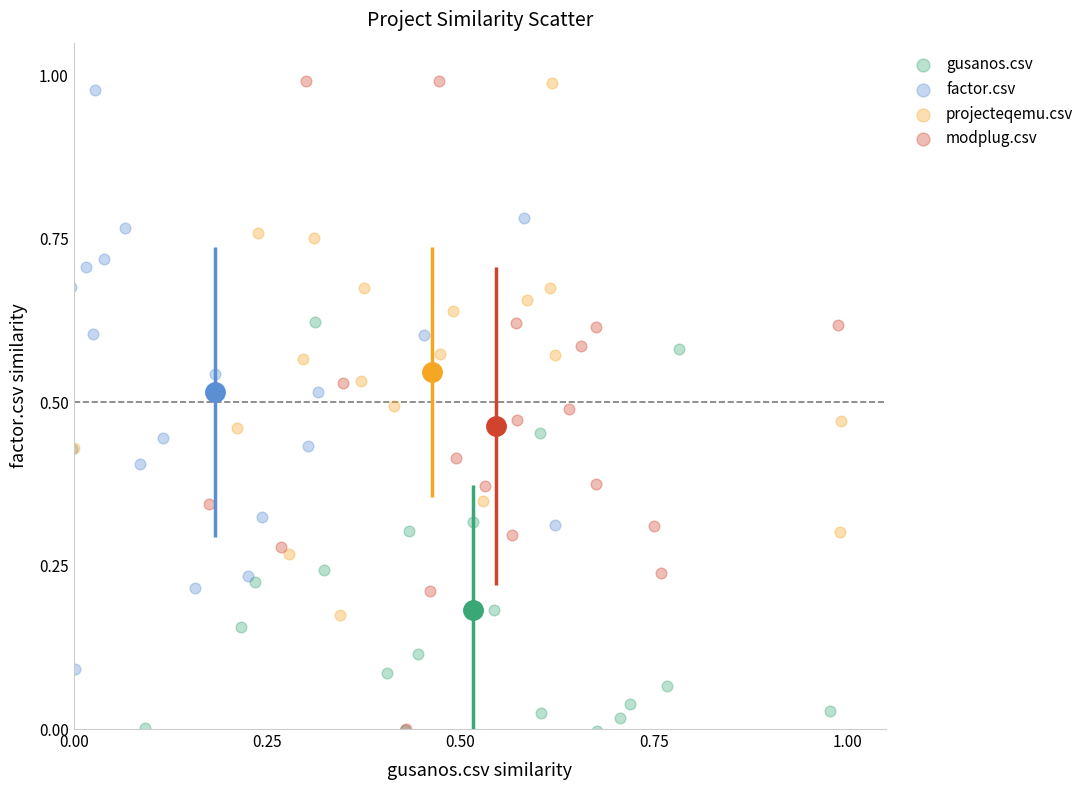

Which series has the widest spread of Y values?

modplug.csv